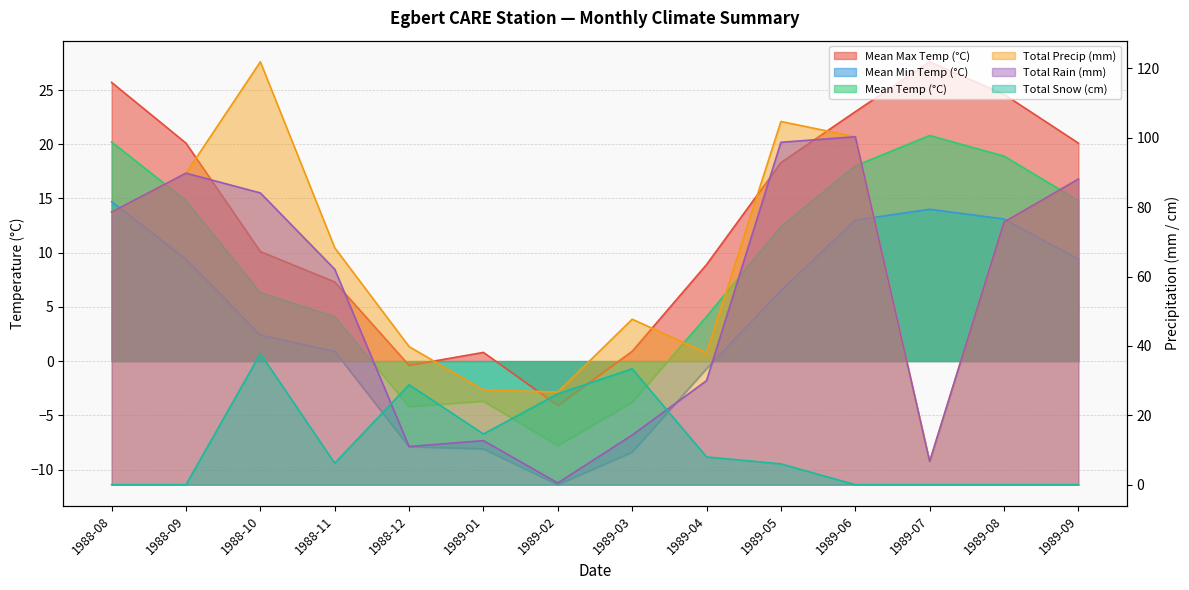

Reading left to right, transcribe all the data shown in this chart.

Mean Max Temp (°C): 25.7	20.1	10.1	7.3	-0.4	0.8	-4.1	0.9	8.9	18.3	23.0	27.6	24.6	20.1
Mean Min Temp (°C): 14.7	9.4	2.4	0.9	-7.9	-8.1	-11.4	-8.4	-0.7	6.5	13.0	14.0	13.1	9.4
Mean Temp (°C): 20.2	14.8	6.3	4.1	-4.2	-3.7	-7.8	-3.8	4.1	12.4	18.0	20.8	18.9	14.8
Total Precip (mm): 78.6	89.8	121.9	68.3	39.8	27.3	26.7	47.7	38.0	104.7	100.3	6.7	75.7	88.1
Total Rain (mm): 78.6	89.8	84.1	62.1	11.0	12.7	0.5	14.3	30.0	98.7	100.3	6.7	75.7	88.1
Total Snow (cm): 0.0	0.0	37.8	6.2	28.8	14.6	26.2	33.4	8.0	6.0	0.0	0.0	0.0	0.0